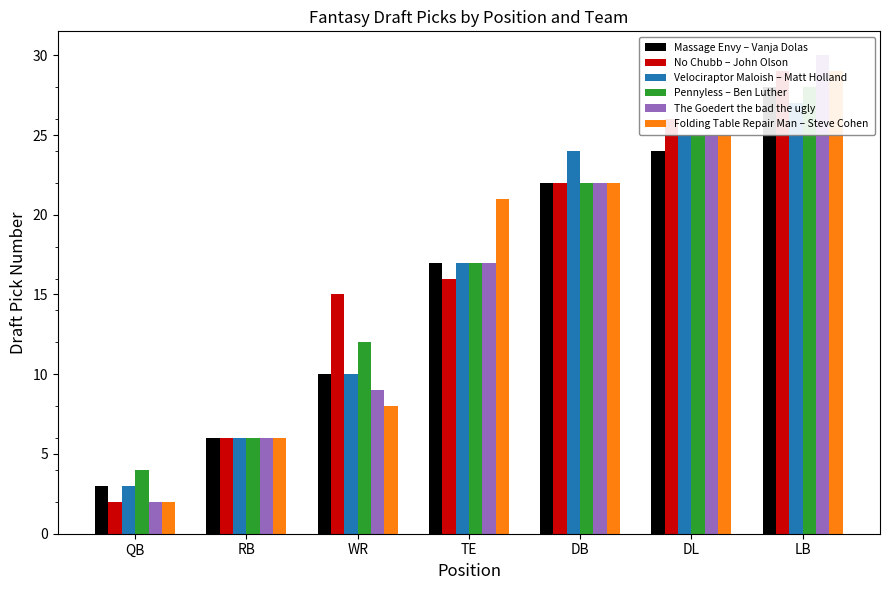

What are all the series names shown in the legend?

Massage Envy – Vanja Dolas, No Chubb – John Olson, Velociraptor Maloish – Matt Holland, Pennyless – Ben Luther, The Goedert the bad the ugly, Folding Table Repair Man – Steve Cohen